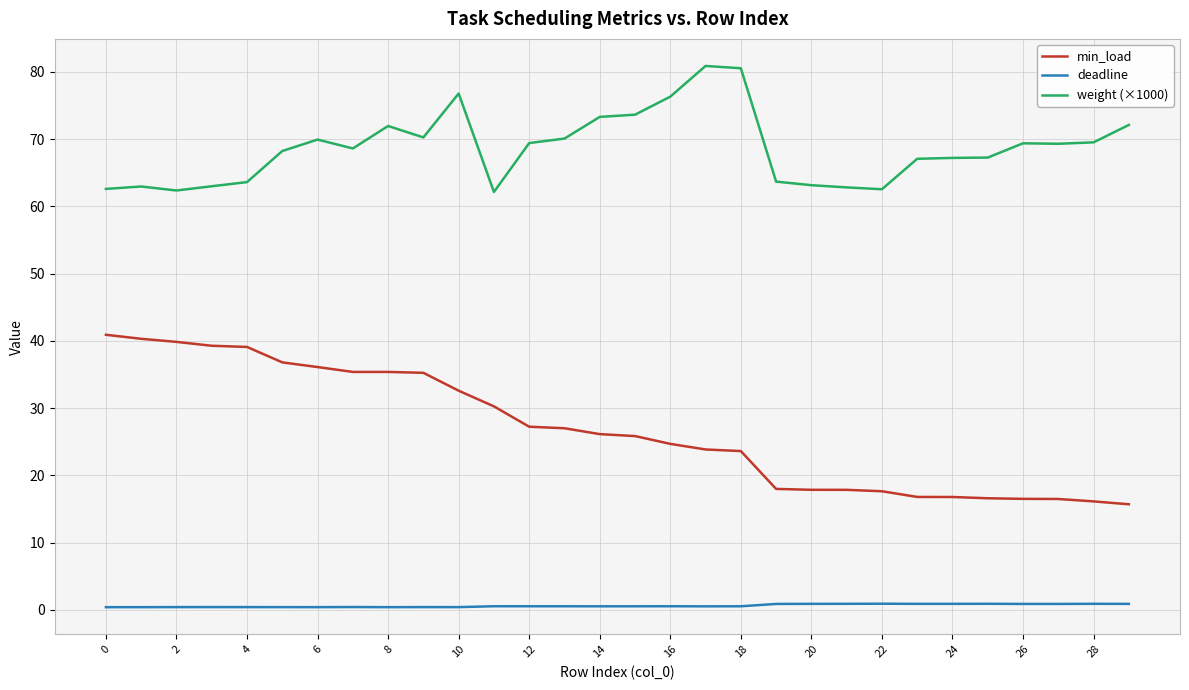

List the series in order of their peak value, highest first.

weight (×1000), min_load, deadline